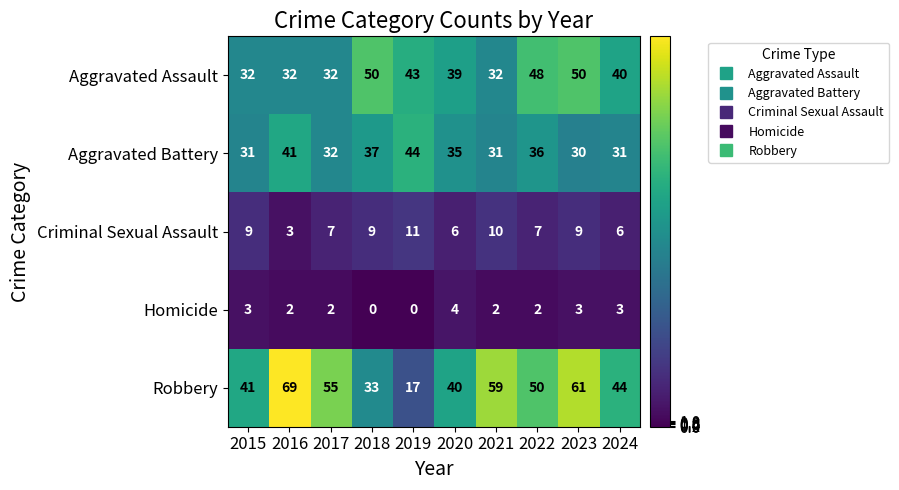

At which category is the sum across all series the highest?

2023